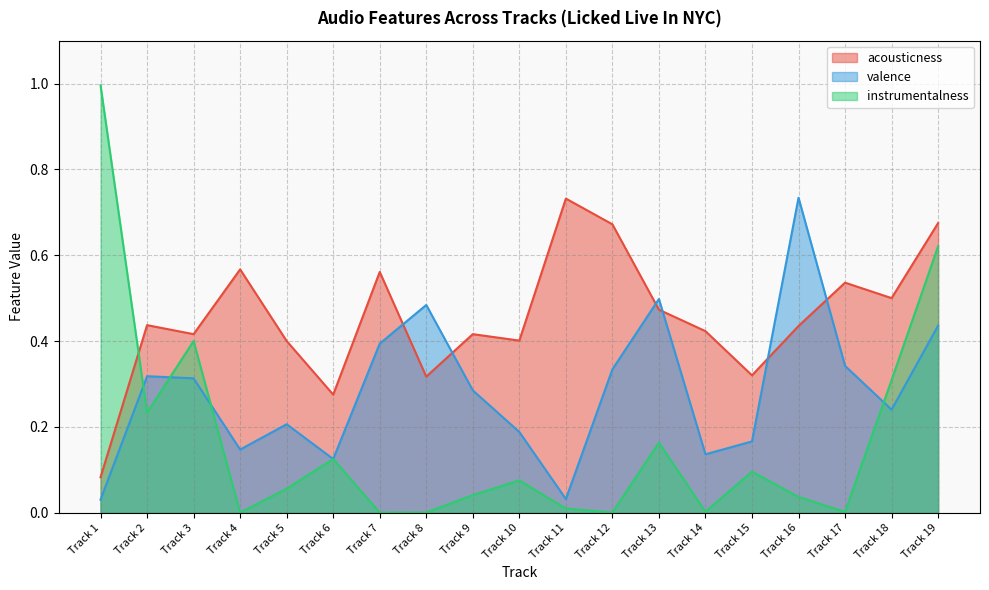

How many interior local valleys does the valence series have?

5